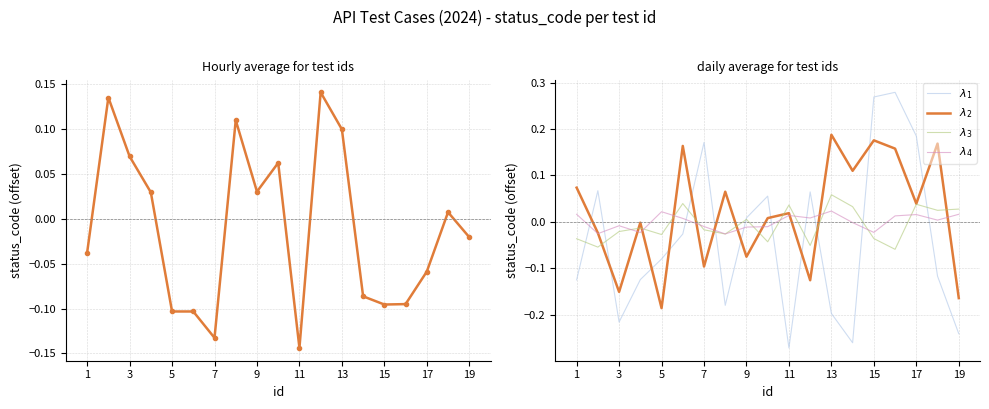

Rank the series by their maximum value, from lowest to highest.

$\lambda_4$, $\lambda_3$, status_code, $\lambda_2$, $\lambda_1$